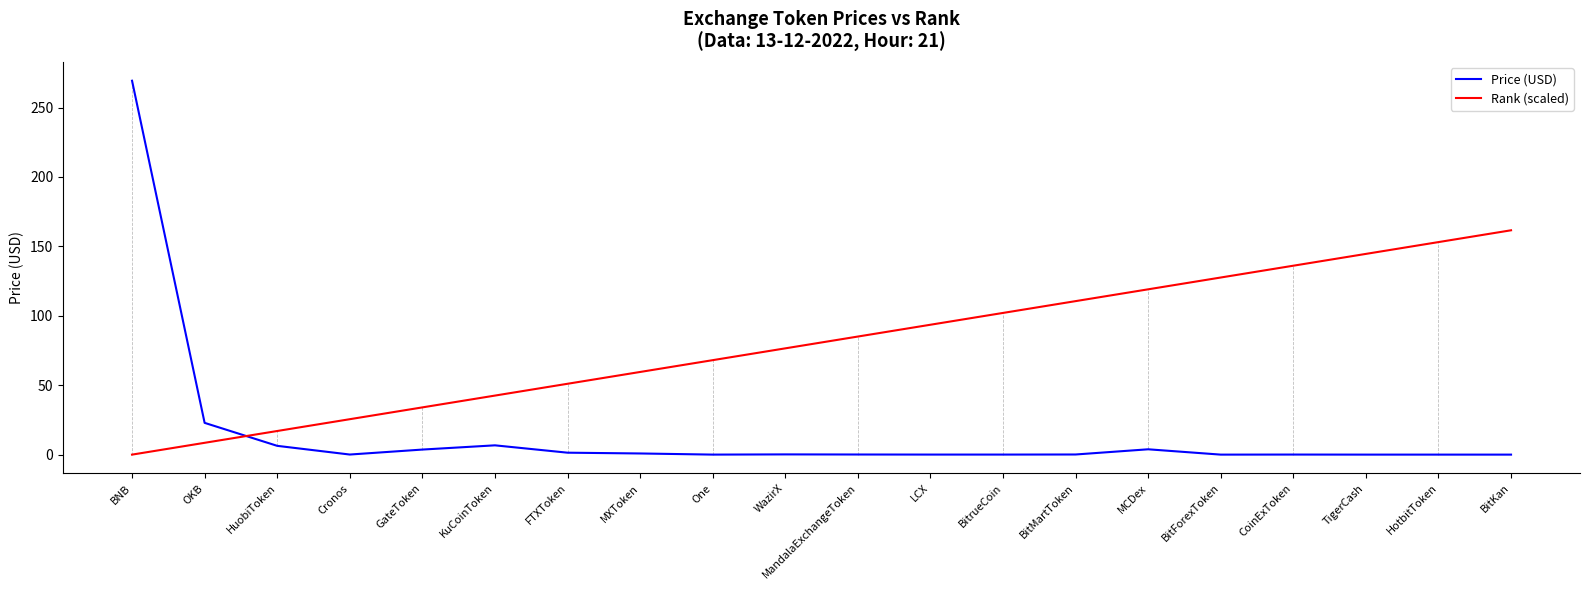

How many lines are shown in the chart?

2